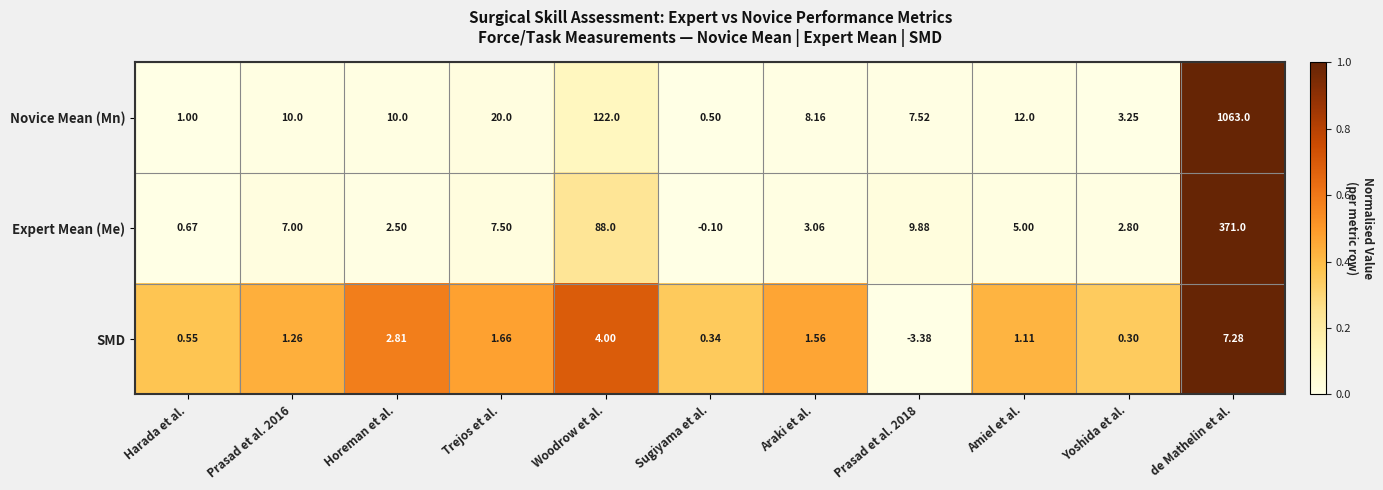

Which category has the lowest value in the Novice Mean (Mn) series?

Sugiyama et al.